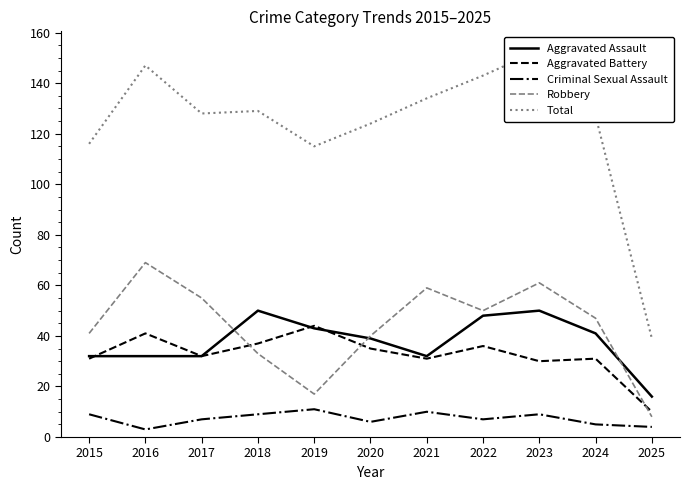

The Aggravated Battery series shows 16 at 2022. True or false?

False